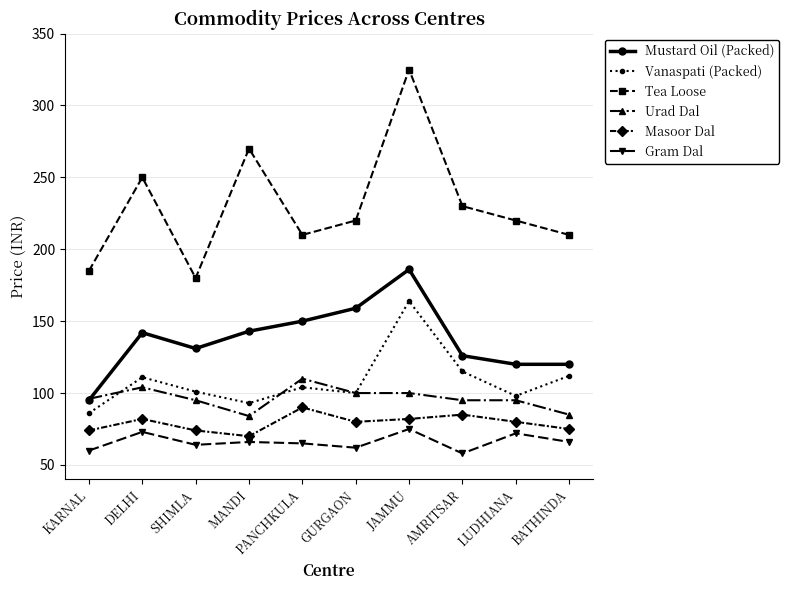

At MANDI, list the series in order from smallest to largest.

Gram Dal, Masoor Dal, Urad Dal, Vanaspati (Packed), Mustard Oil (Packed), Tea Loose